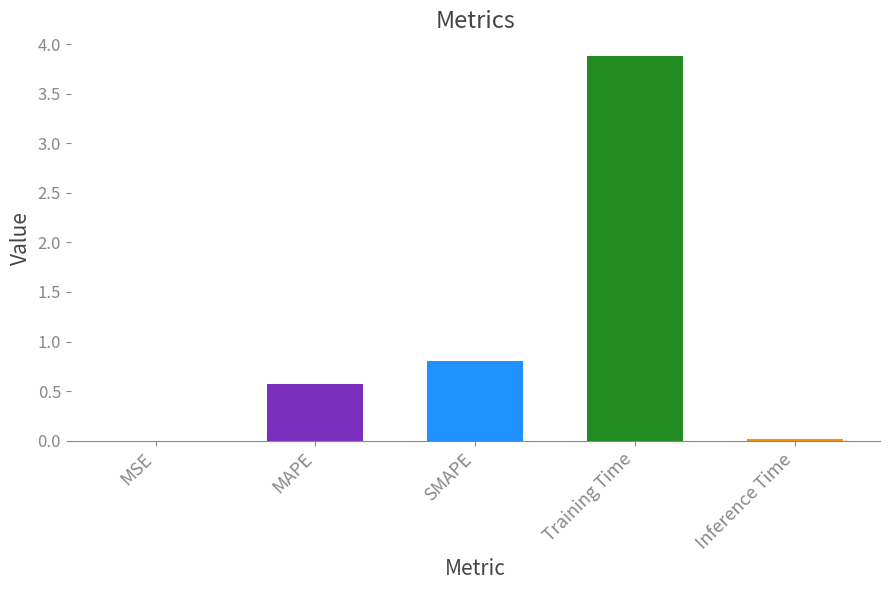

At which category does the chart reach its peak across all series?

Training Time